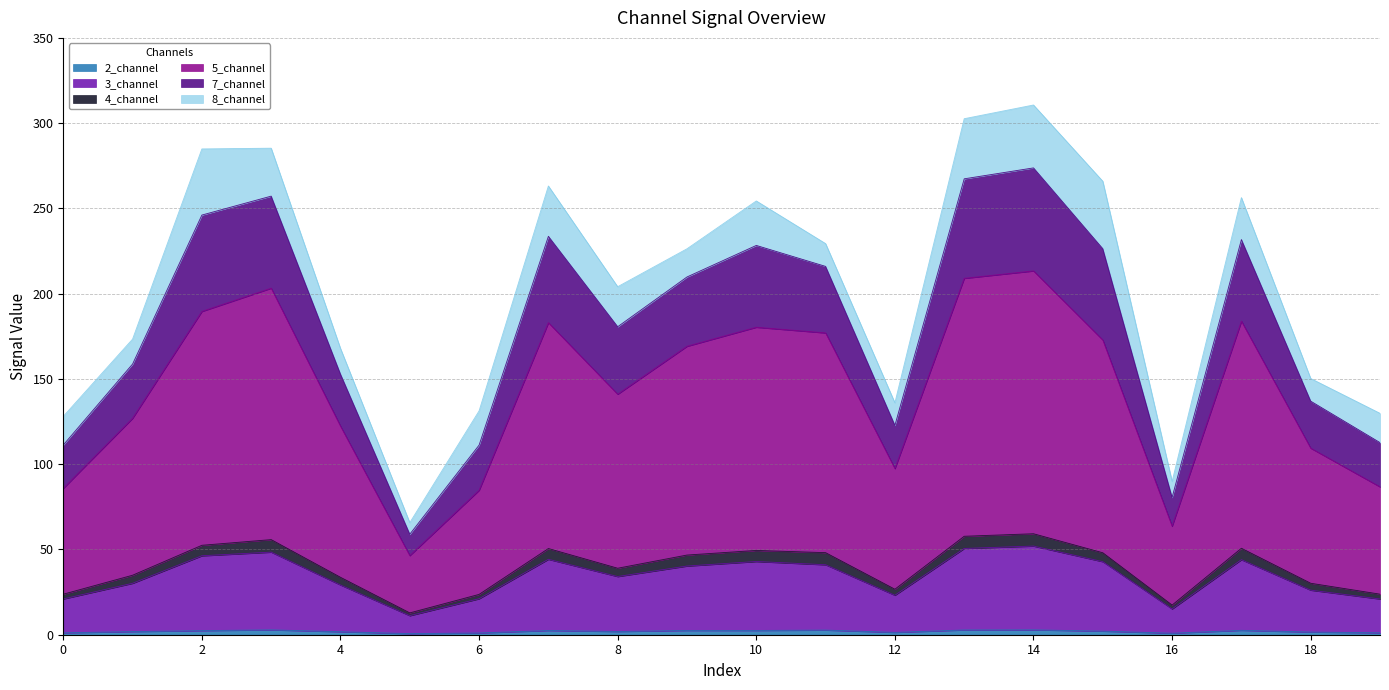

At which label does 2_channel first exceed 2?

2